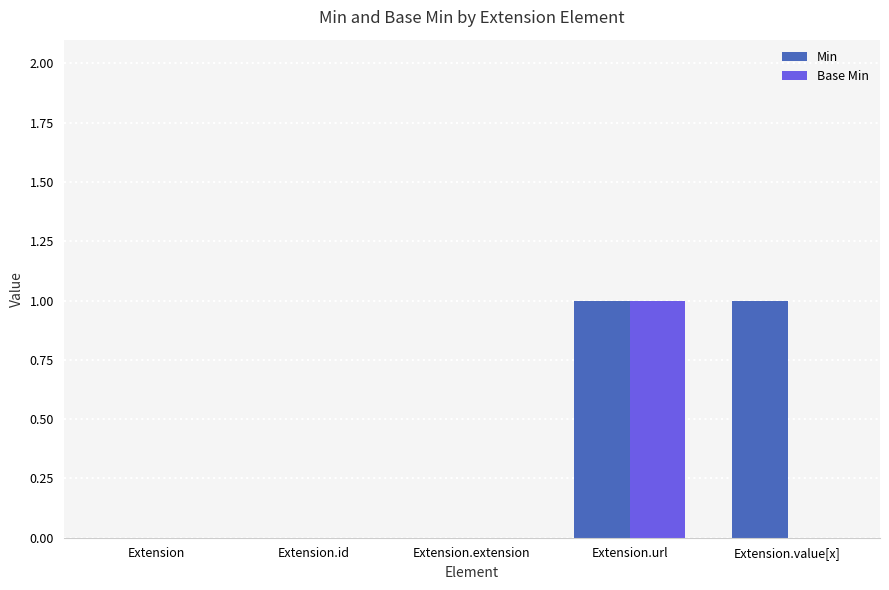

Reading left to right, list all the values displayed in this chart.

Min: Extension=0	Extension.id=0	Extension.extension=0	Extension.url=1	Extension.value[x]=1
Base Min: Extension=0	Extension.id=0	Extension.extension=0	Extension.url=1	Extension.value[x]=0